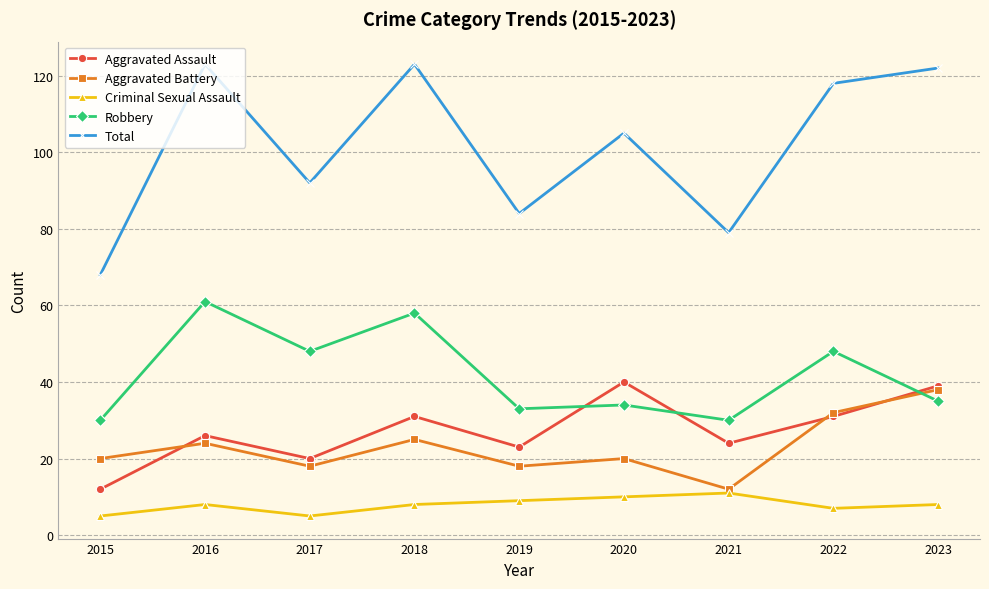

Rank the series by their maximum value, from lowest to highest.

Criminal Sexual Assault, Aggravated Battery, Aggravated Assault, Robbery, Total